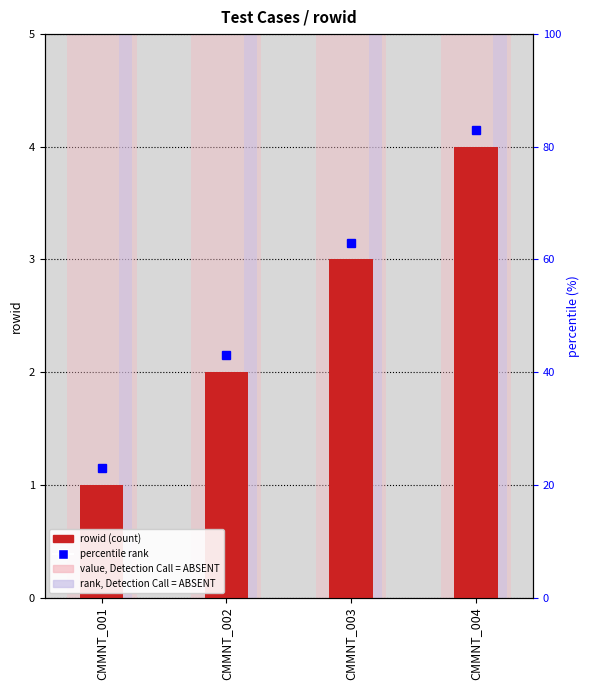

List the labels in order of value, largest first.

CMMNT_004, CMMNT_003, CMMNT_002, CMMNT_001